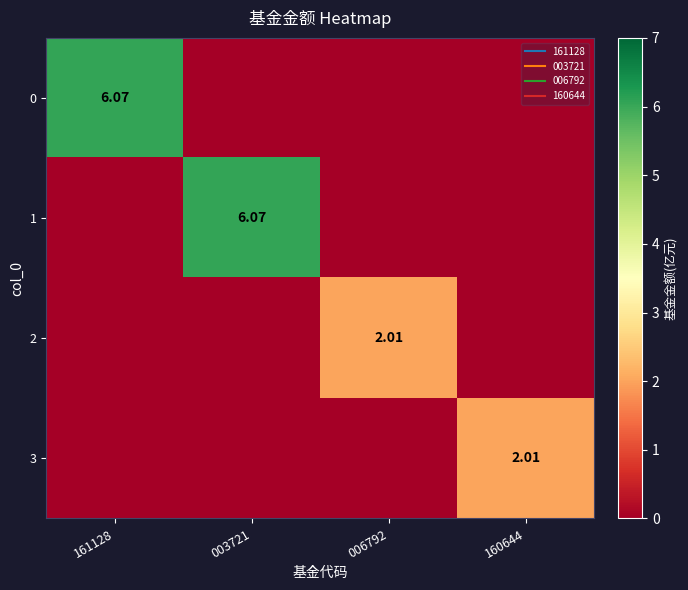

Is it true that 2 equals -0.8 at 003721?

False